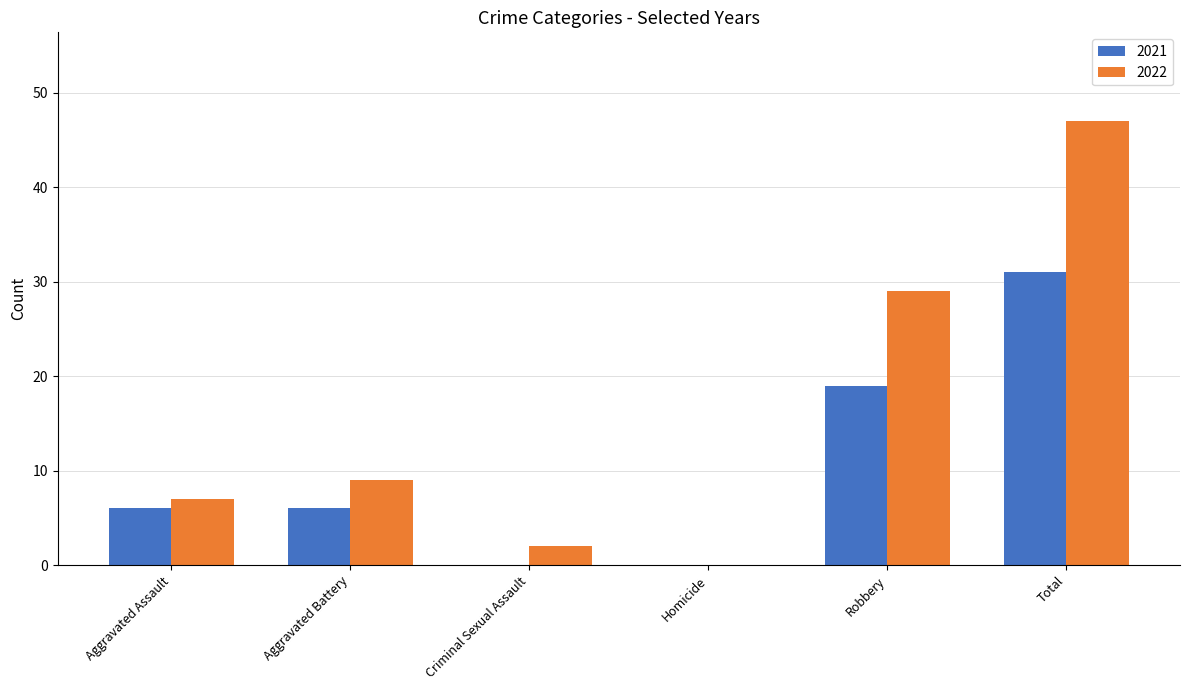

What is the maximum value for 2022?

47